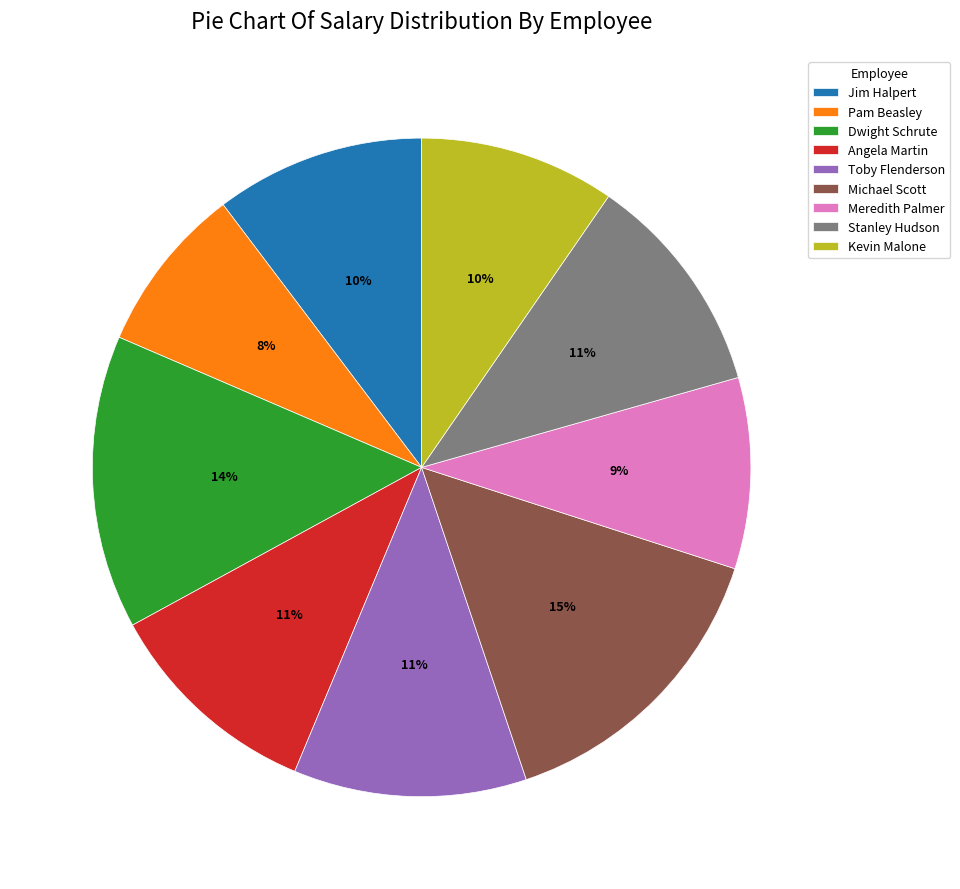

Combined, do Kevin Malone and Pam Beasley account for over 50%?

No